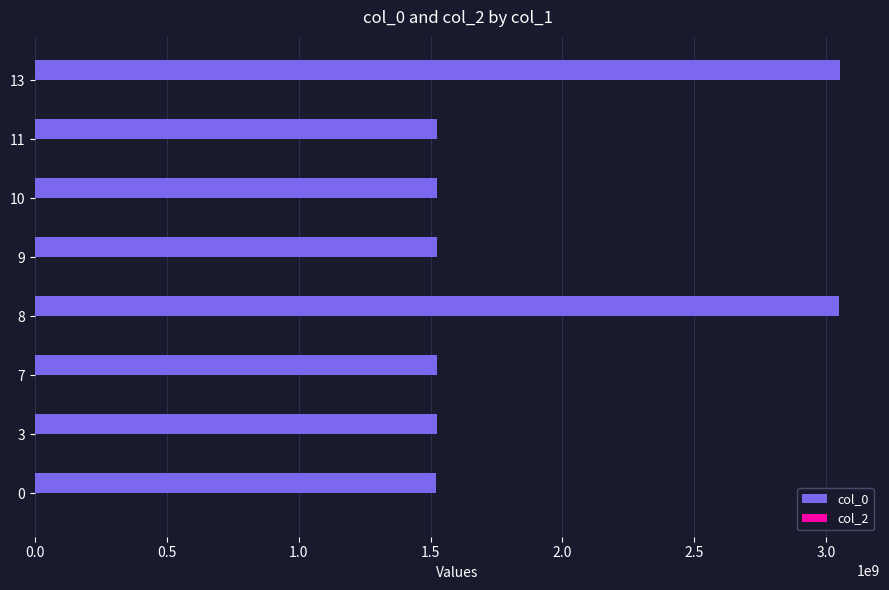

What is the sum of the values at 9 and 13?

4577045644